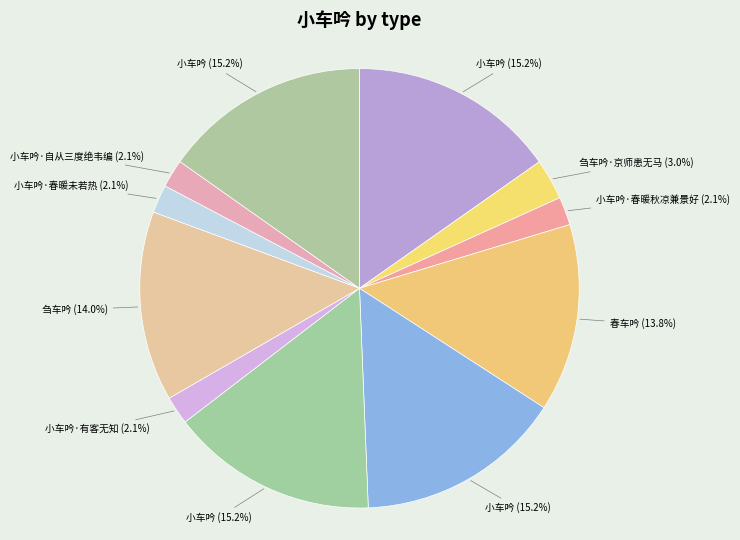

Count the number of slices in the pie.

11